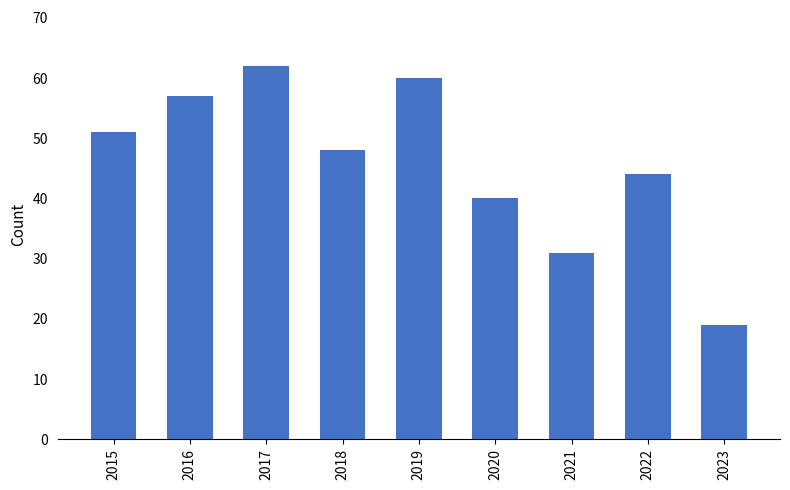

What is the difference between the second highest and minimum values?

41